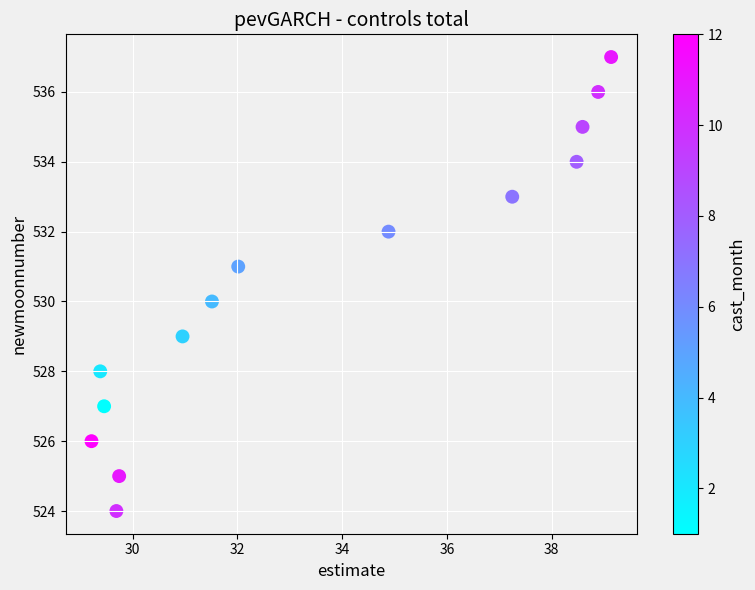

What is the range of Y values (max minus min)?

13